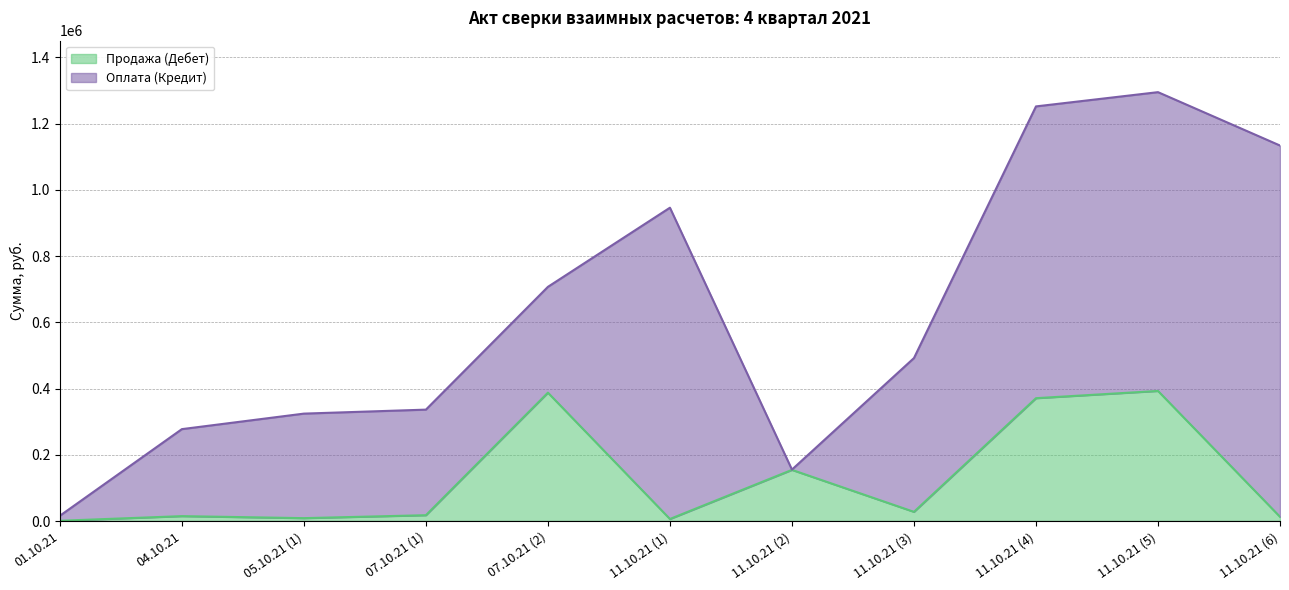

What is the maximum value shown in the chart?

393041.0